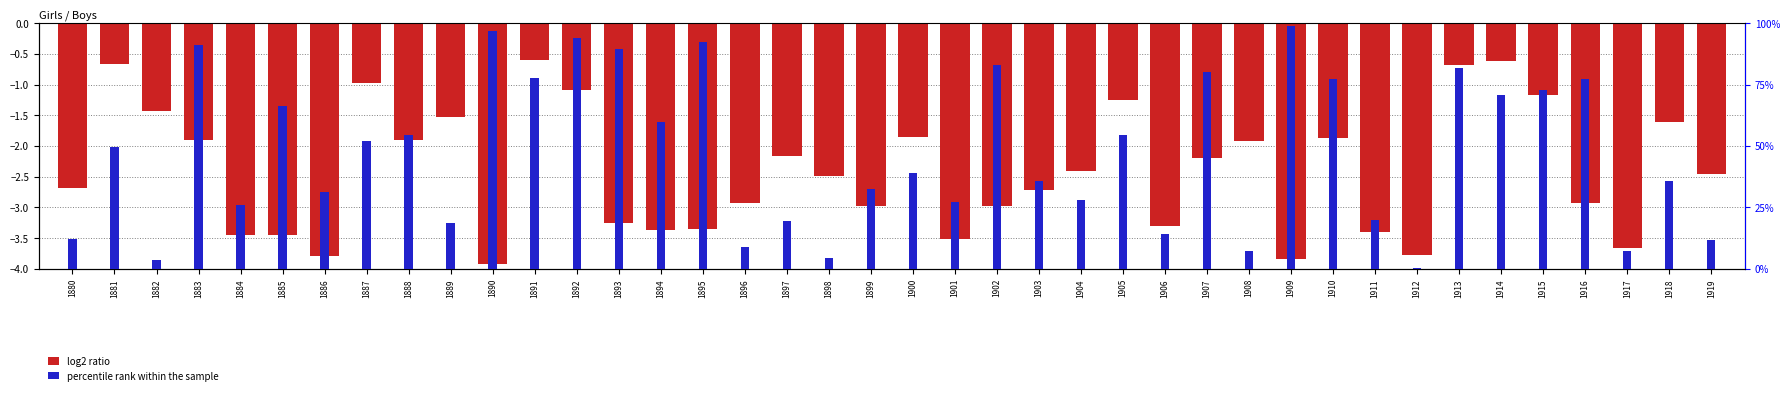

How many data points in log2 ratio are above -2?

16